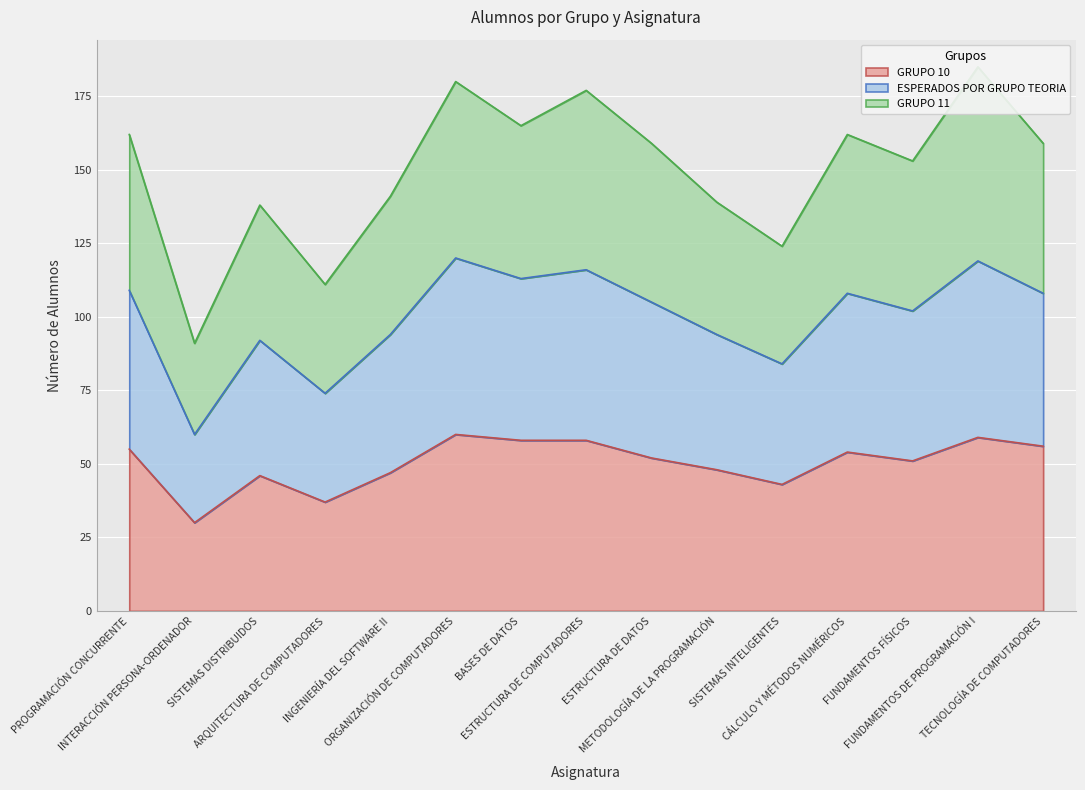

What is the maximum value for GRUPO 10?

60